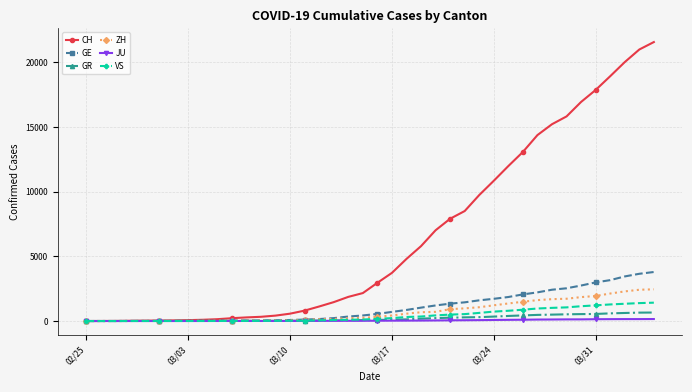

What is the greatest value displayed?

21554